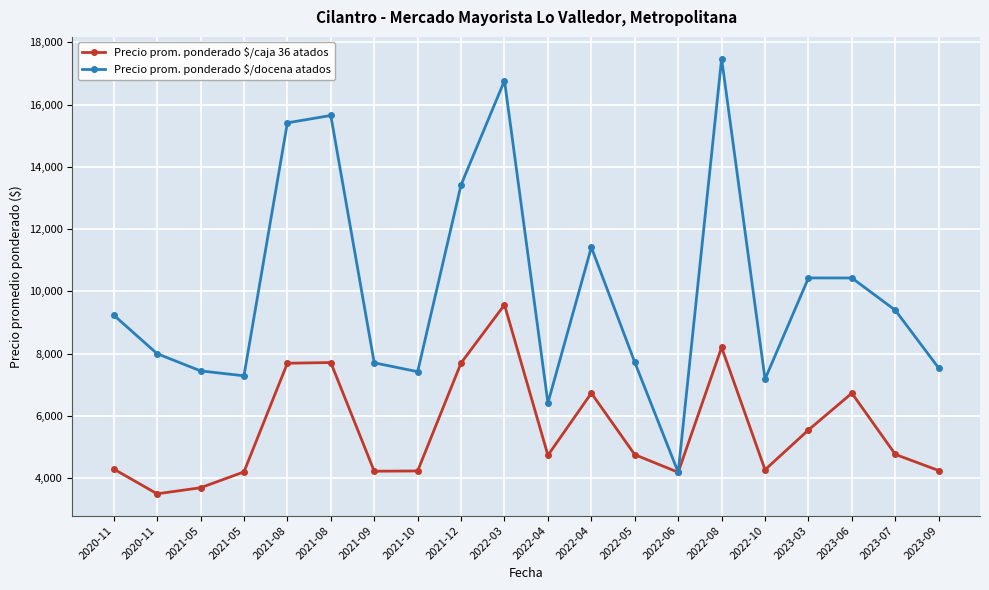

Which series has the largest total across all categories?

Precio prom. ponderado $/docena atados